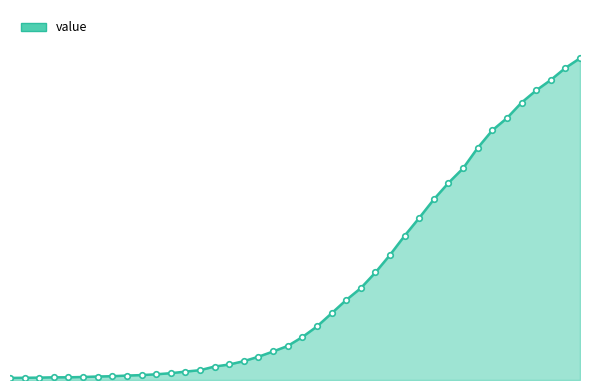

Does the chart have visible grid lines?

No